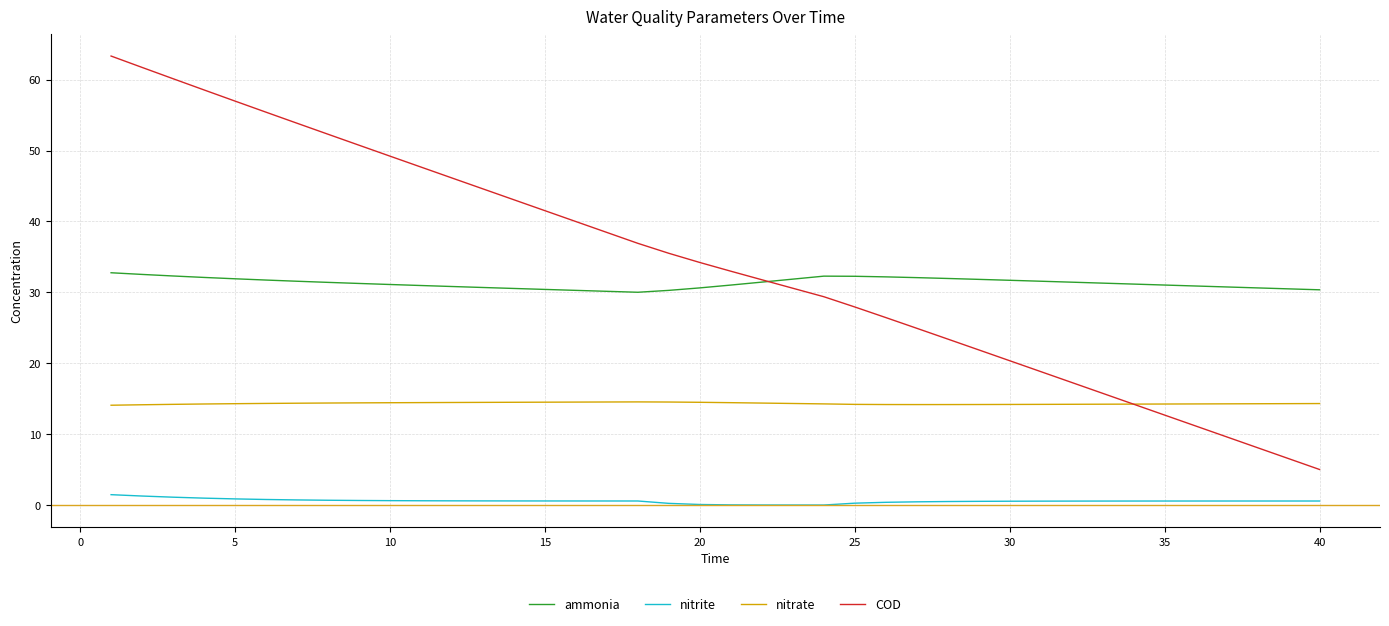

What is the greatest value displayed?

63.3